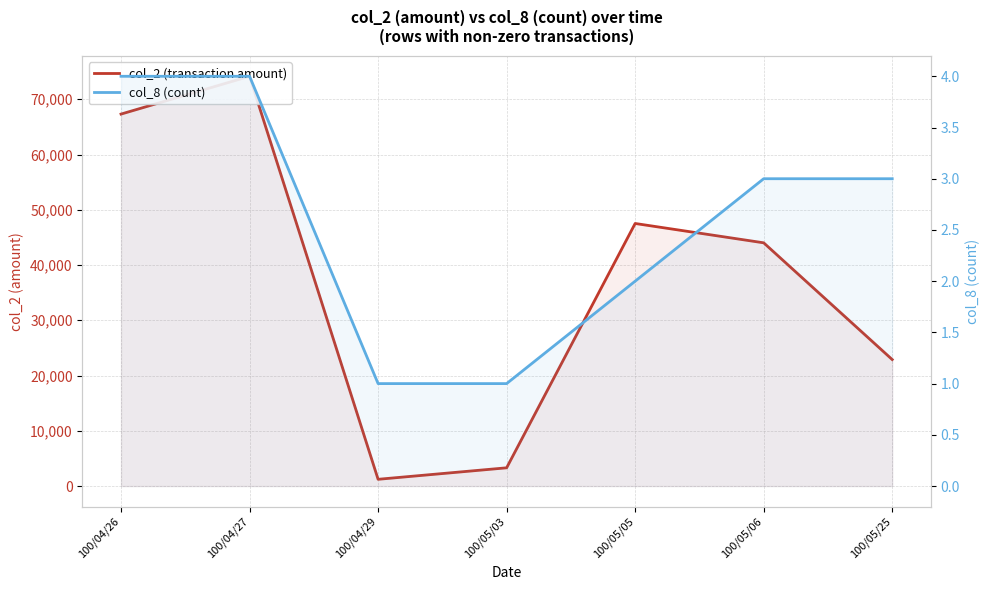

Reading right to left, extract all data points from this chart.

col_2 (transaction amount): 22890	44020	47520	3300	1220	74160	67320
col_8 (count): 3	3	2	1	1	4	4